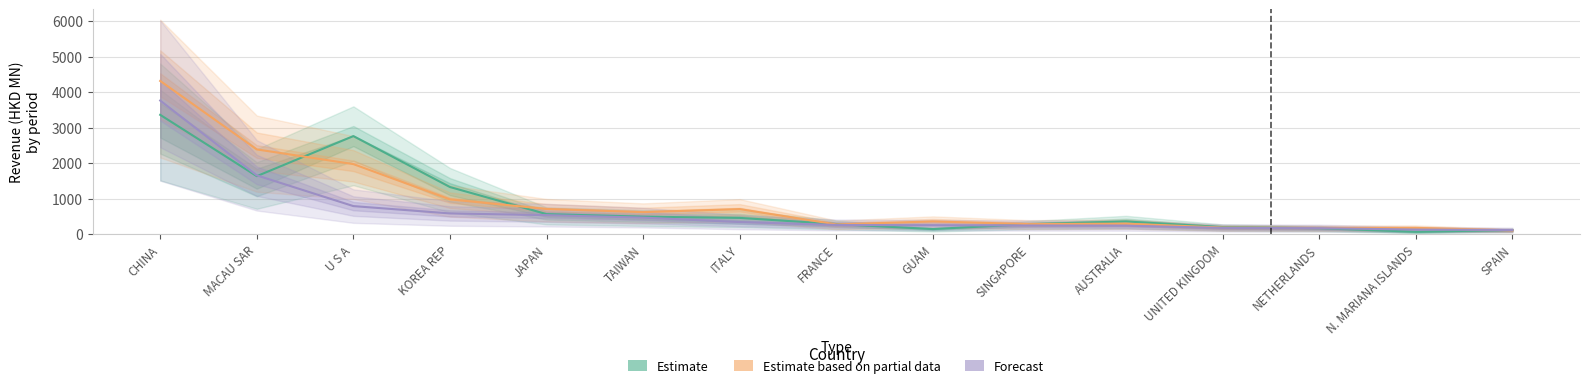

Where do Forecast and Estimate first cross each other?

MACAU SAR and U S A